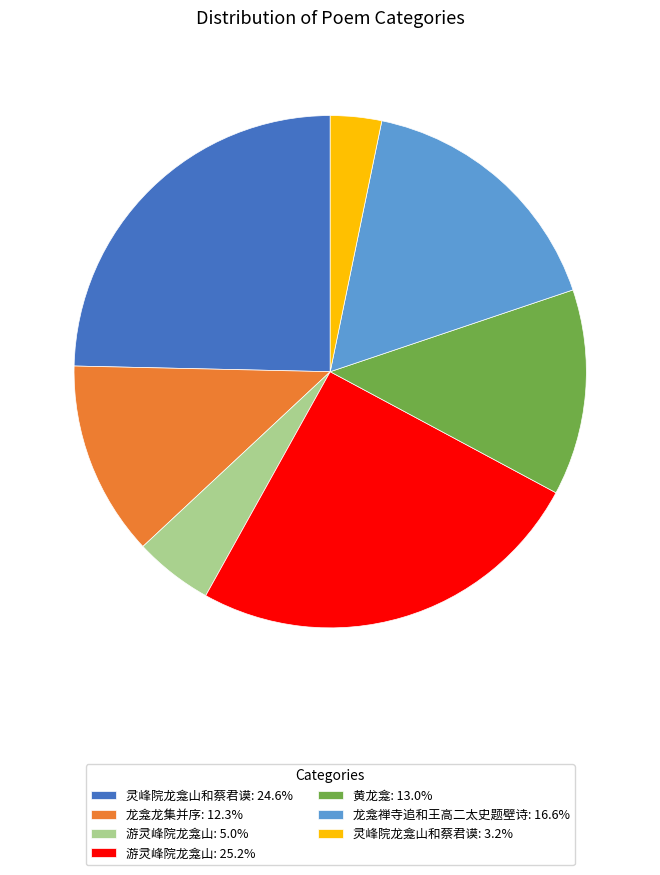

What is the ratio of the value at 游灵峰院龙龛山: 25.2% to the value at 龙龛龙集并序: 12.3%?

2.1